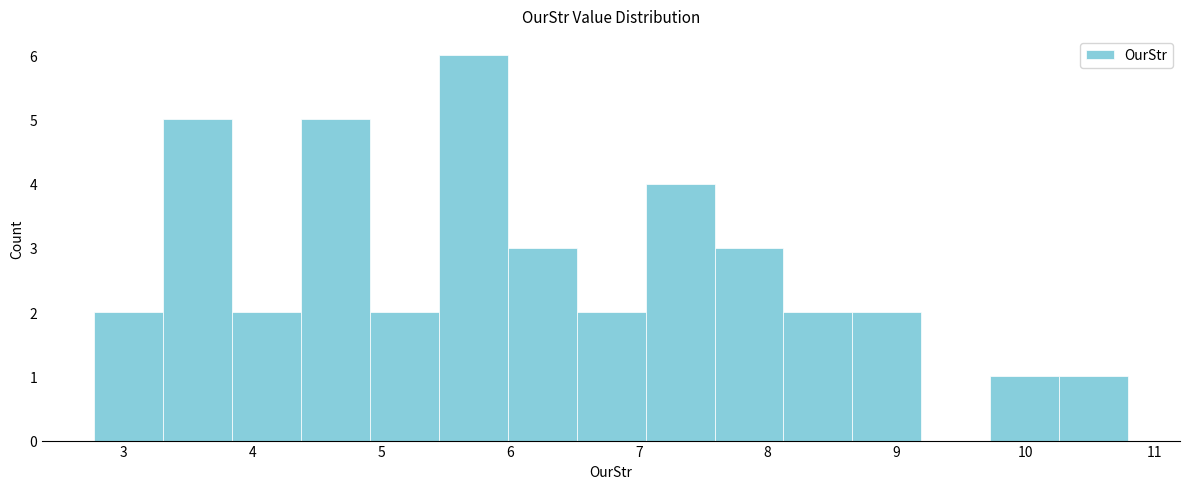

Reading left to right, transcribe this chart: for each bar, give the range it covers on the x-axis and its height. Neither the bar edges nor the heights are printed on the chart, so give them approximately, as read against the axes.

2.8 to 3.3: 2
3.3 to 3.8: 5
3.8 to 4.4: 2
4.4 to 4.9: 5
4.9 to 5.4: 2
5.4 to 6.0: 6
6.0 to 6.5: 3
6.5 to 7.1: 2
7.1 to 7.6: 4
7.6 to 8.1: 3
8.1 to 8.7: 2
8.7 to 9.2: 2
9.2 to 9.7: 0
9.7 to 10.3: 1
10.3 to 10.8: 1